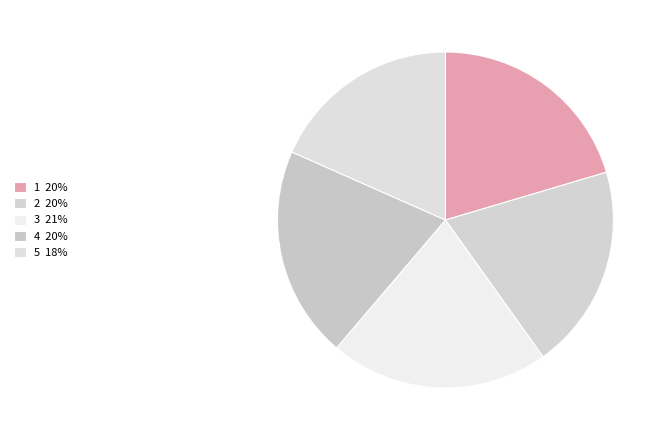

To the nearest percent, what is the difference between the 2 and 4 slice percentages?

1%